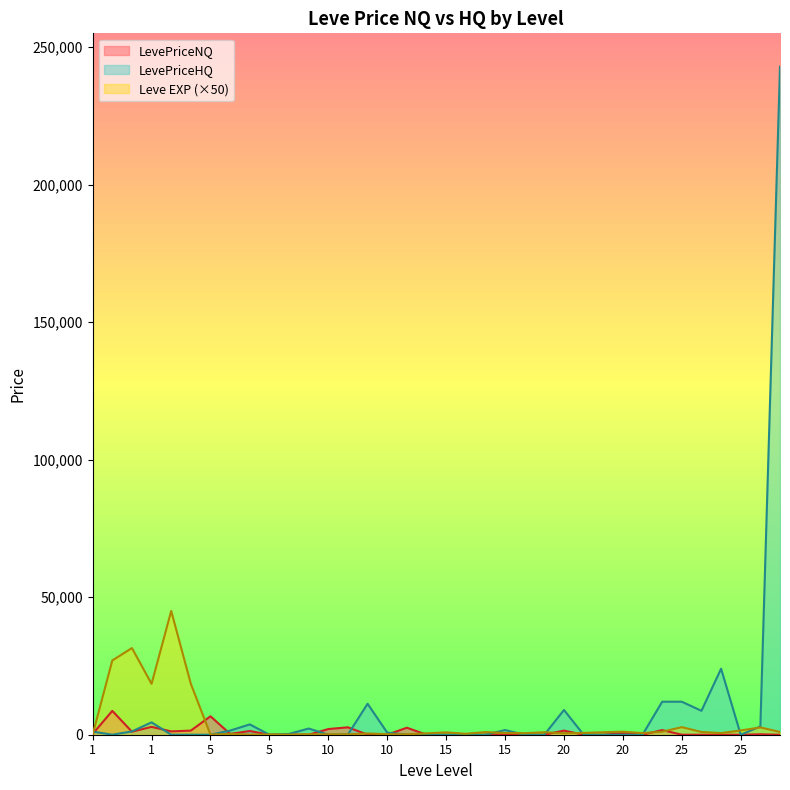

Is it true that Leve EXP equals 20.2 at 5?

False